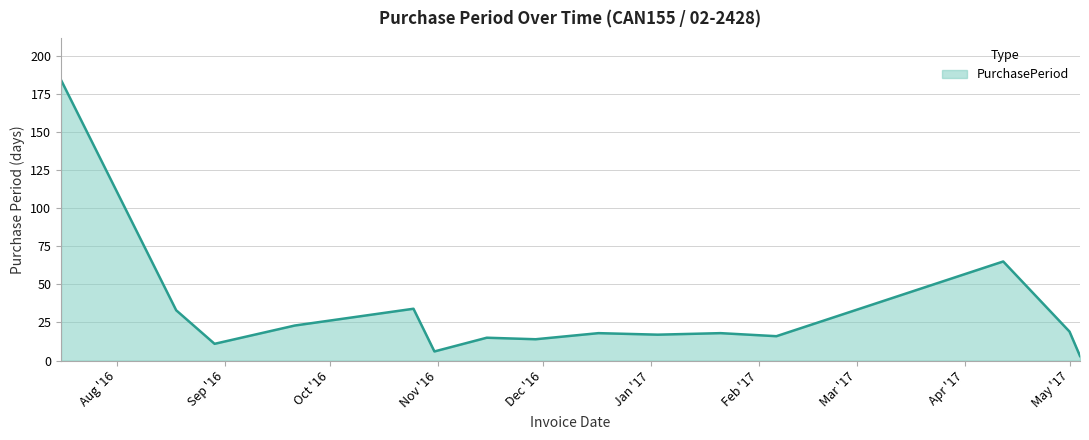

What is the difference between the maximum and minimum values?

181